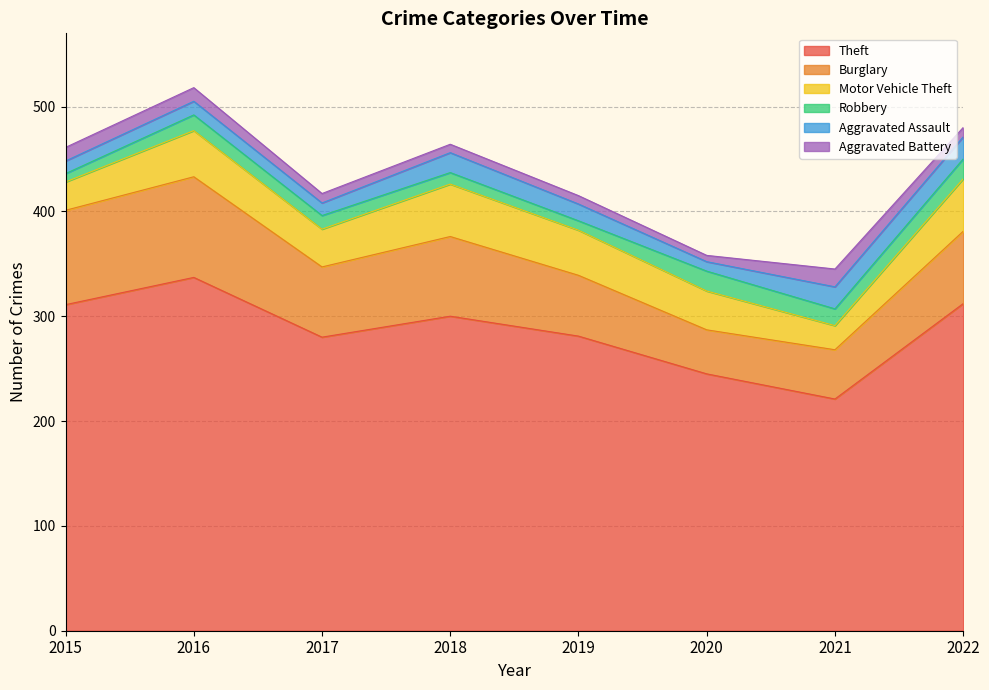

The value of Burglary at 2017 is 67. True or false?

True